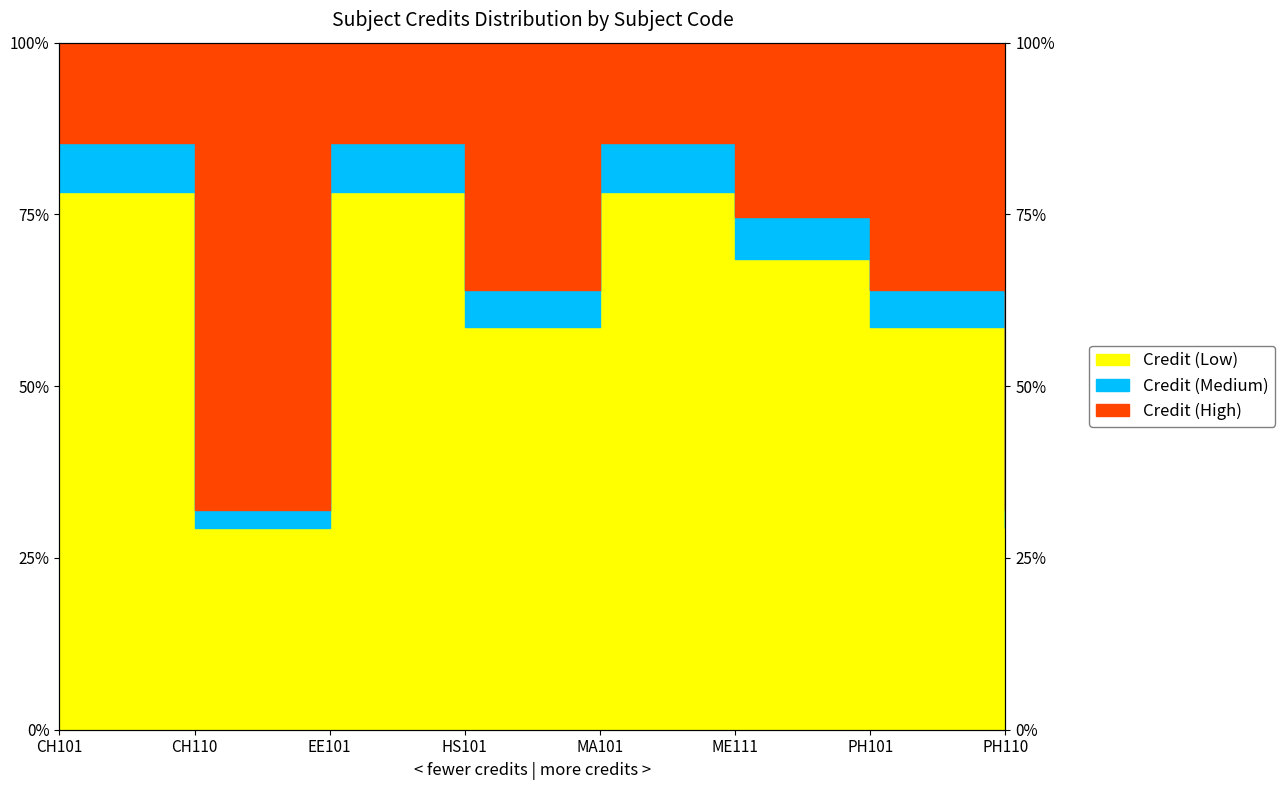

What is the sum of all values?

479.1